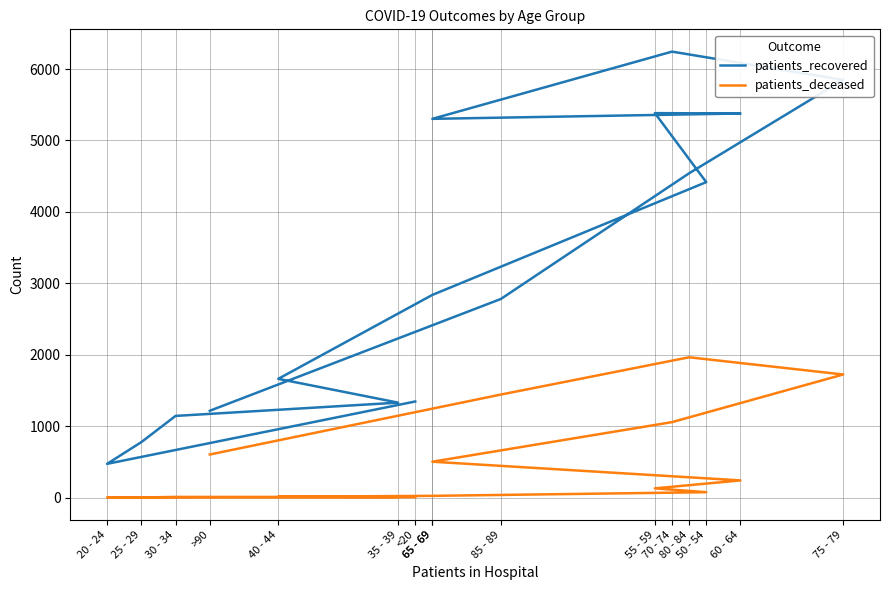

How many data points in patients_deceased are less than 130?

8